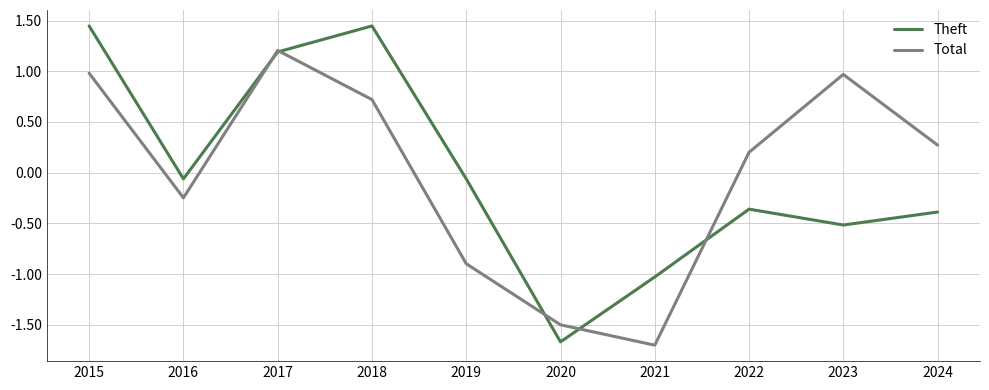

How many distinct data groups are displayed?

2